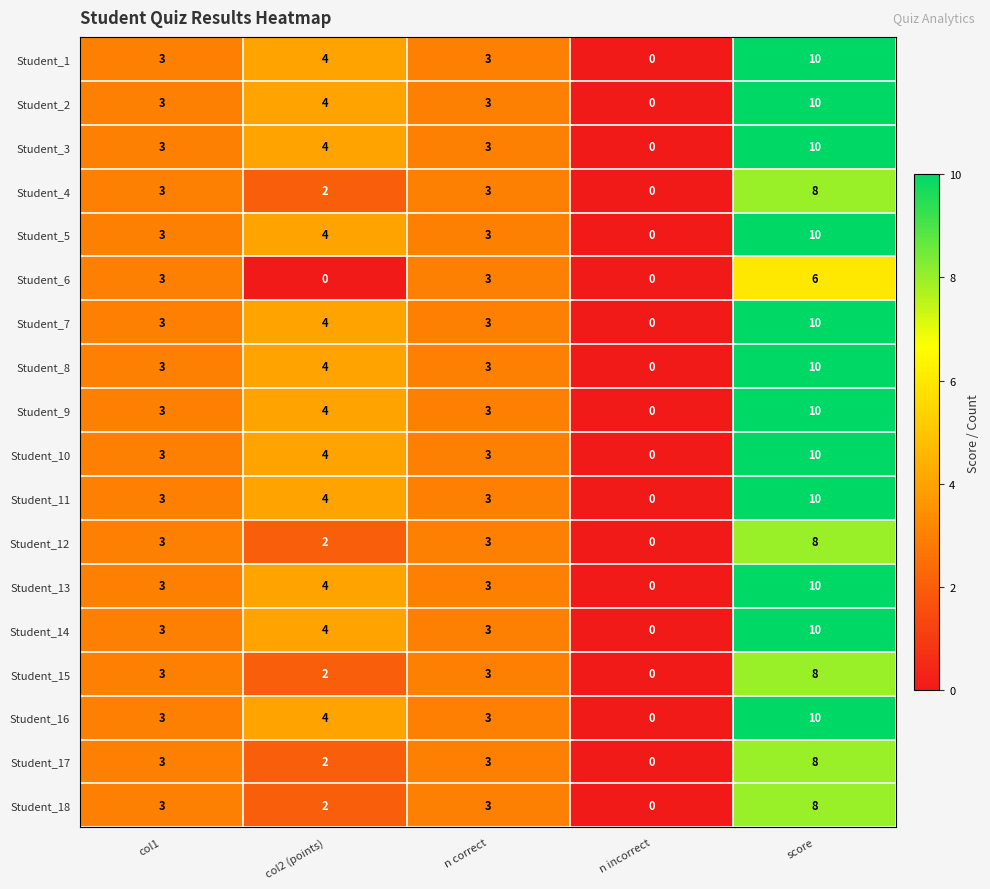

How many data points in Student_7 are less than 3?

1